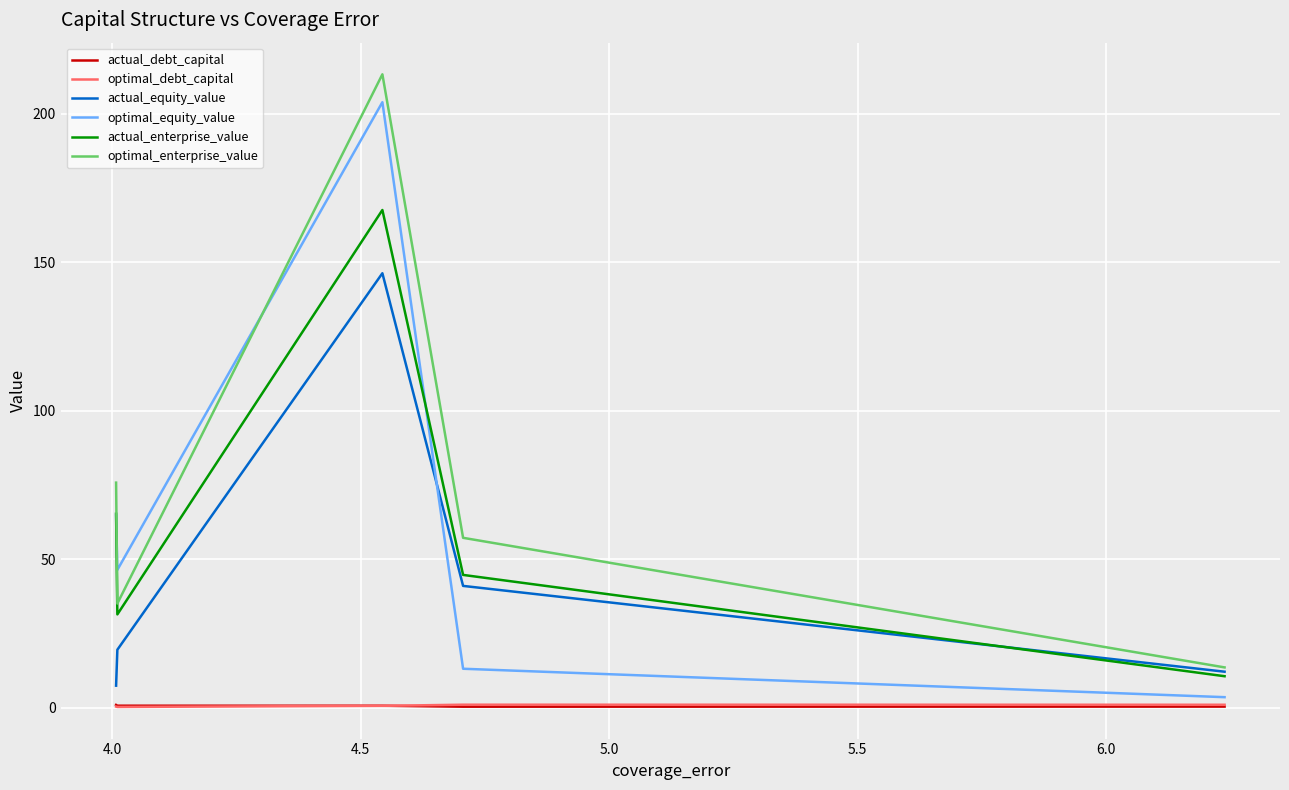

What is the highest value of the optimal_enterprise_value series?

213.3